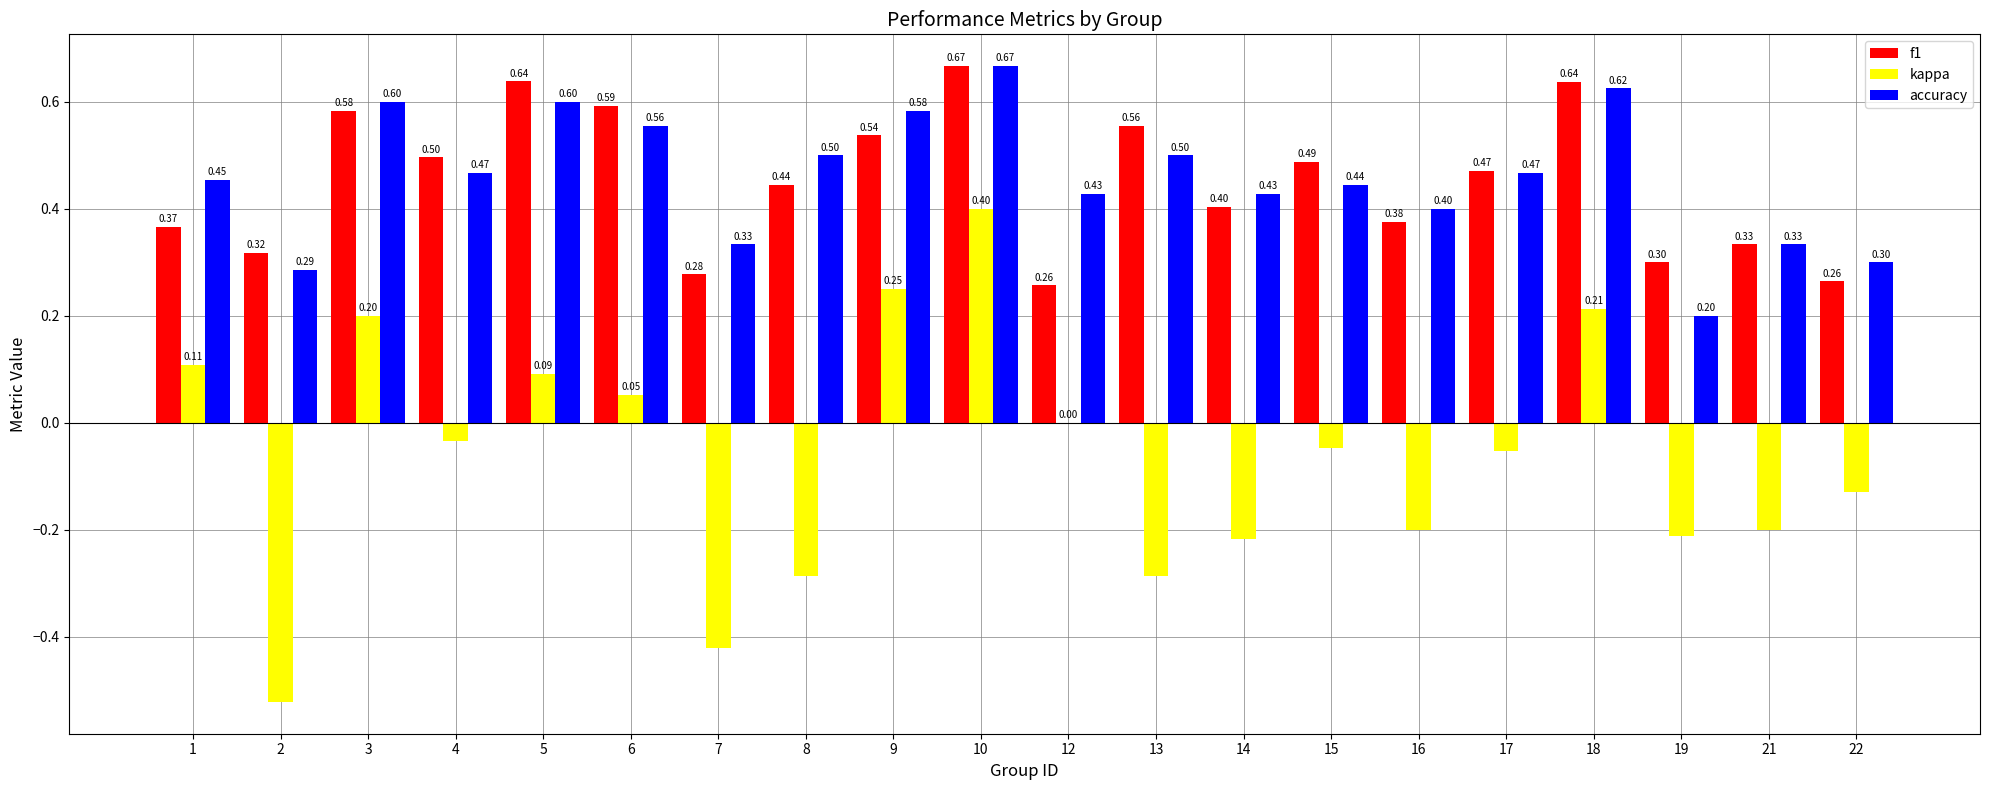

Is the value of f1 at 5 greater than the value of kappa at 13?

Yes